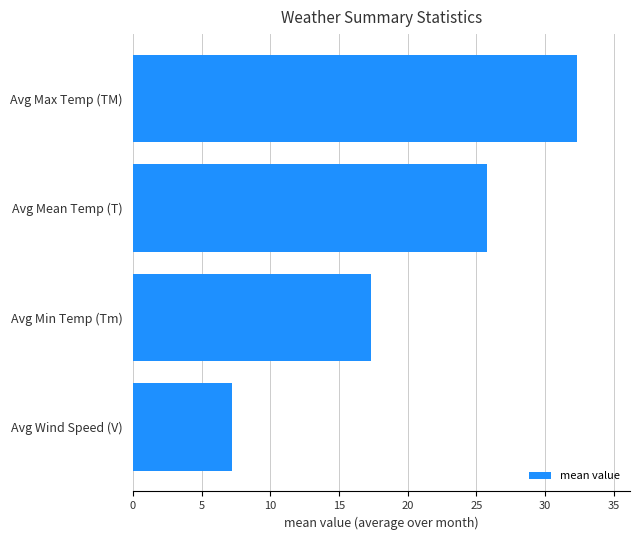

Count the number of data series in this chart.

1